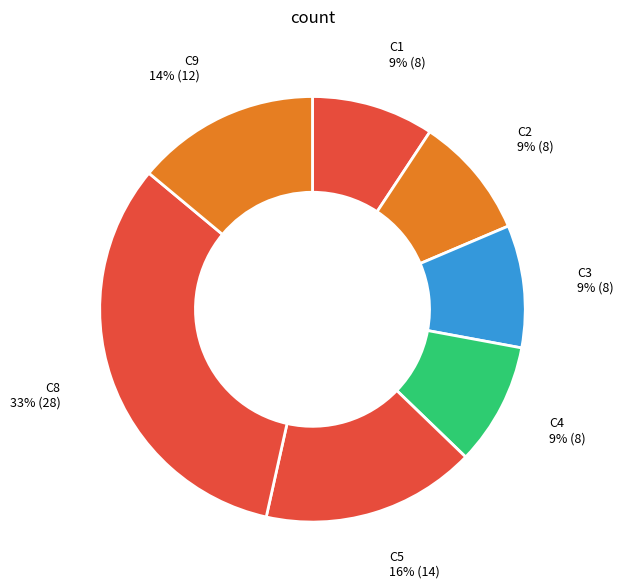

Which slice is the largest?

C8